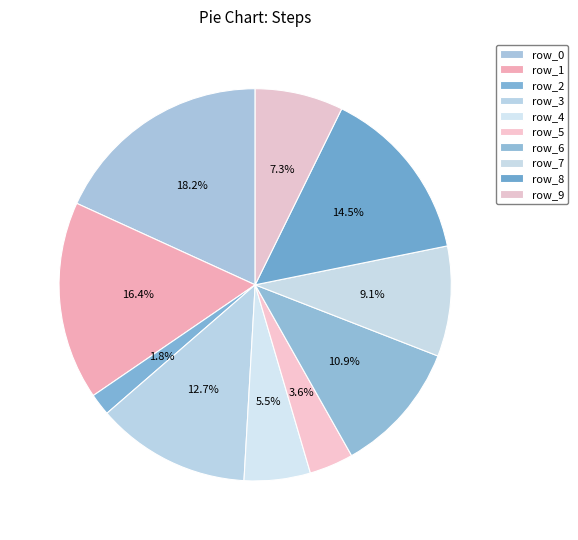

Is there a majority slice in this chart?

No